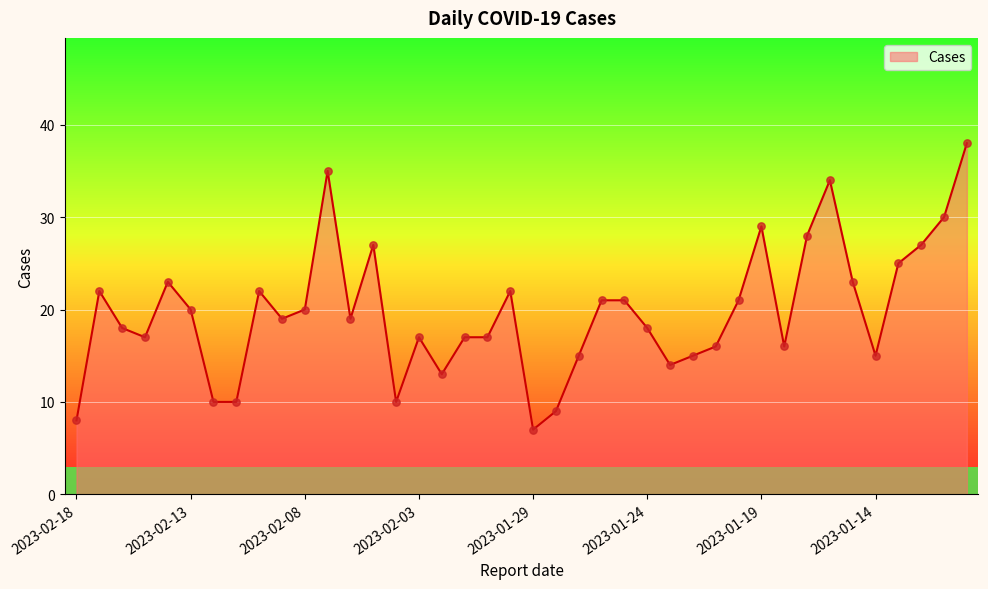

What is the smallest value displayed?

7